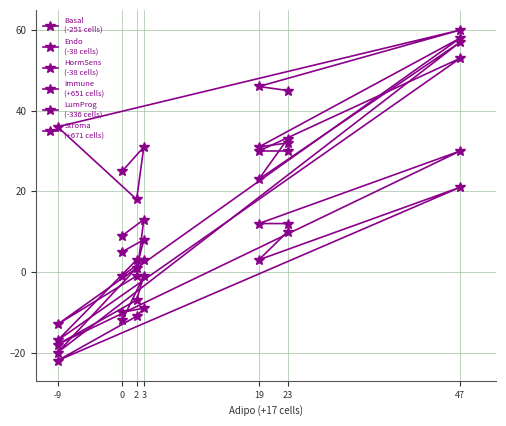

How many values in the Stroma
(+671 cells) series exceed -1?

3